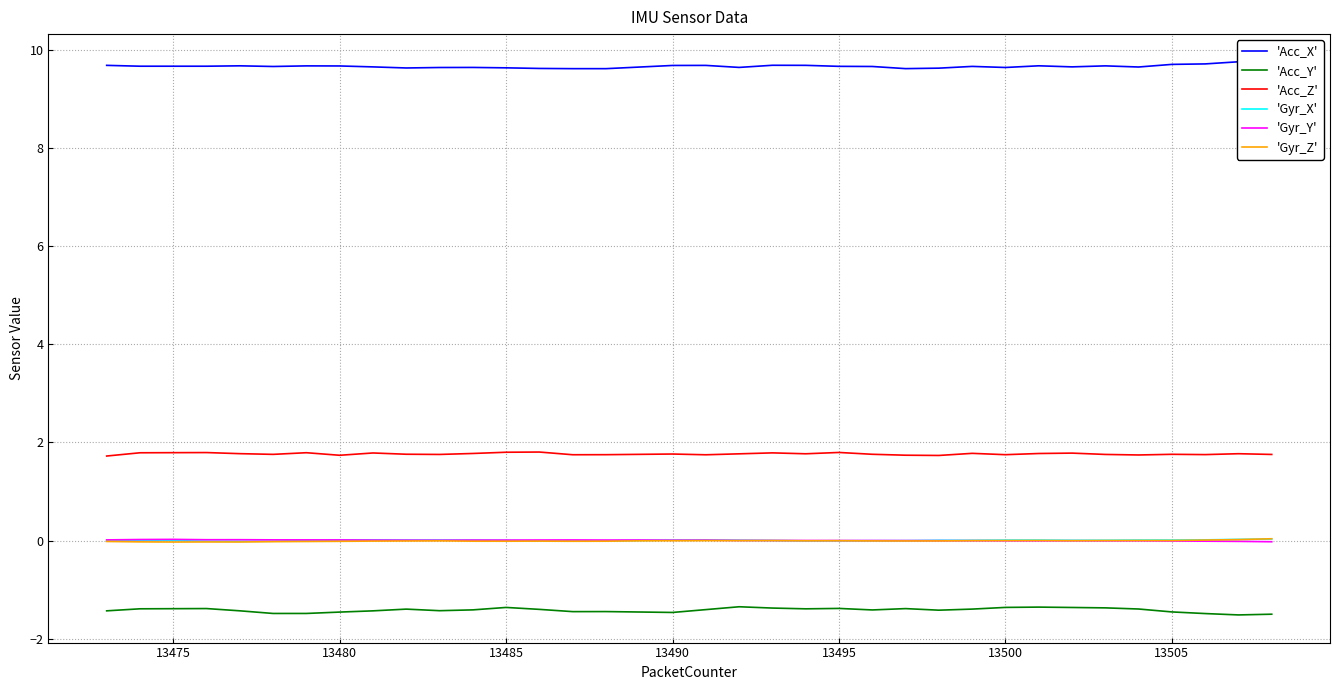

What is the maximum value for 'Acc_Z'?

1.8